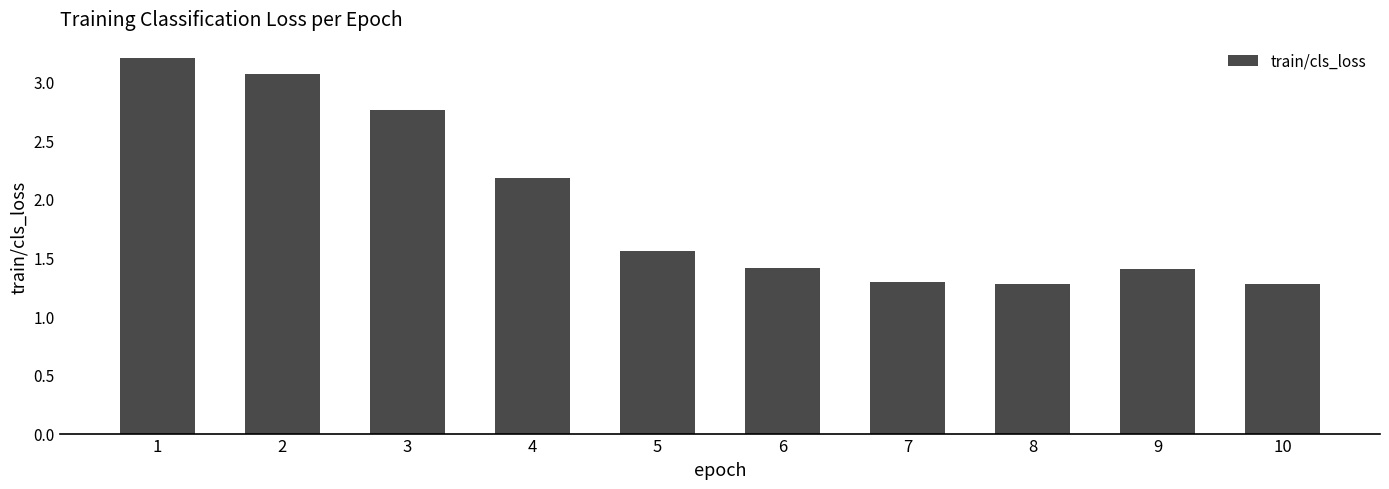

What is the greatest value displayed?

3.2